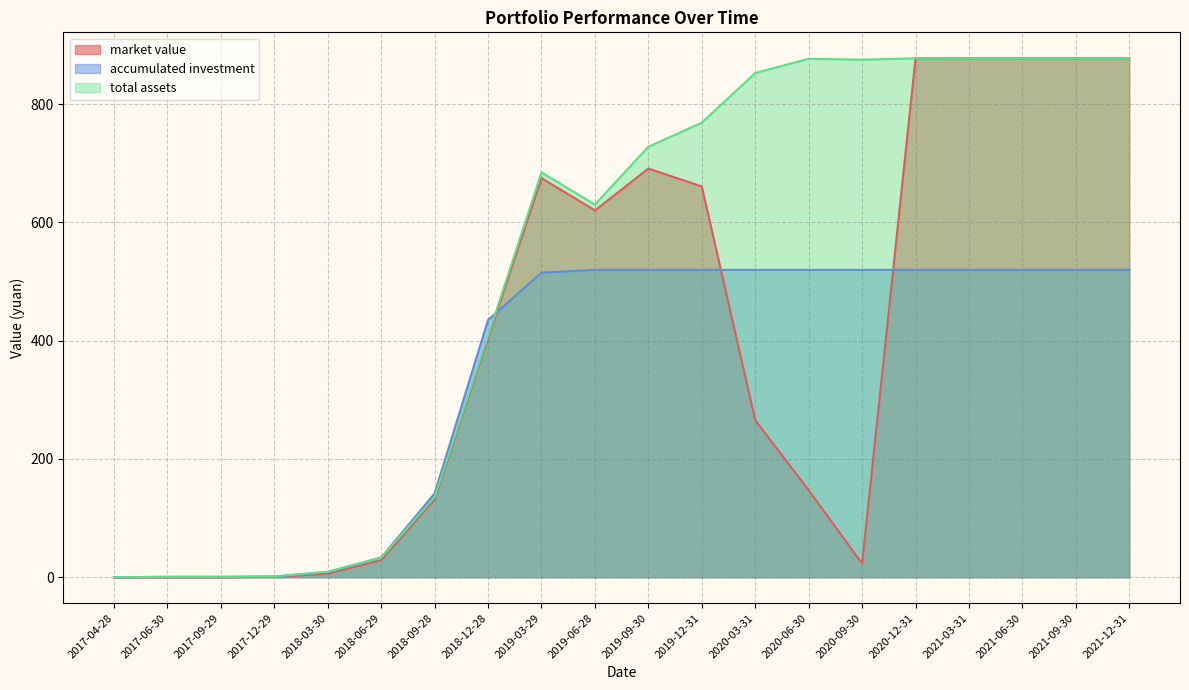

Which has a higher value, 2019-12-31 or 2021-09-30?

2021-09-30